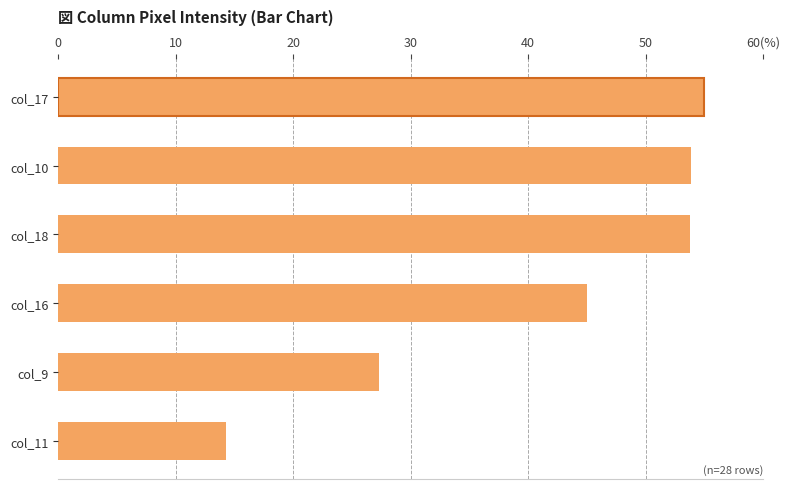

Does the chart contain any negative values?

No